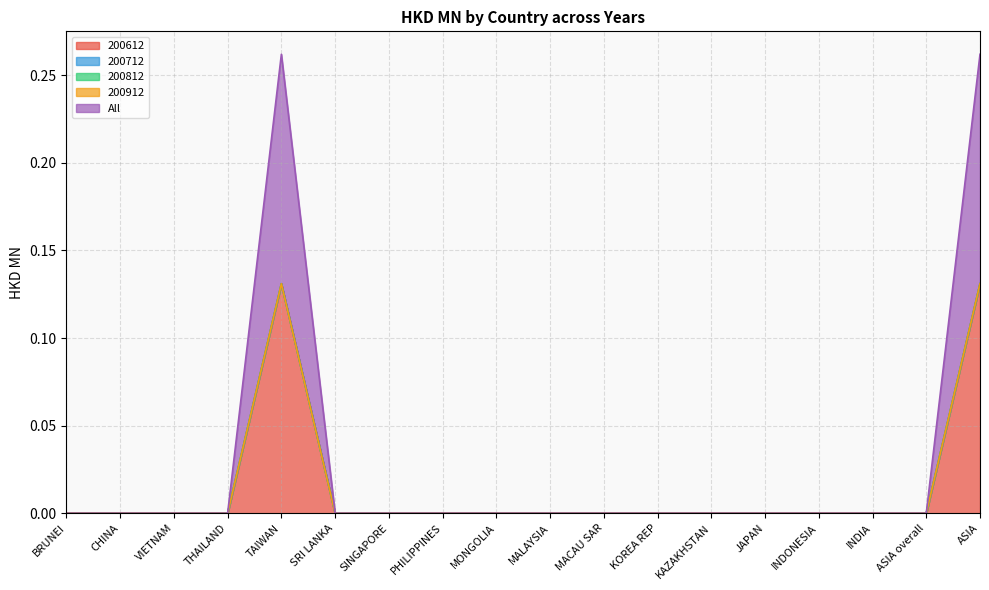

The value of 200912 at INDONESIA is 0.0. True or false?

True